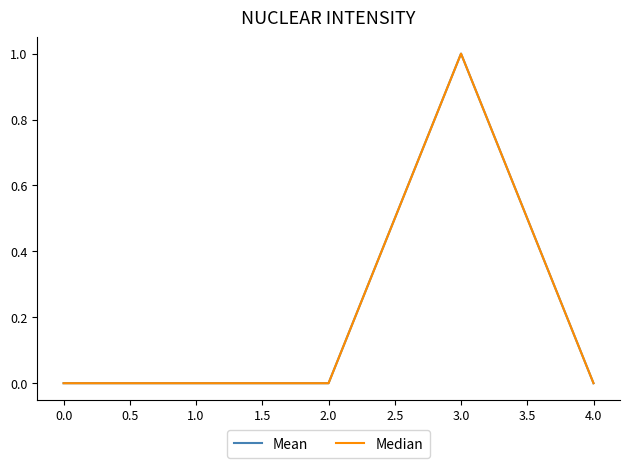

Reading right to left, transcribe all the data shown in this chart.

Mean: 0	1	0	0	0
Median: 0	1	0	0	0